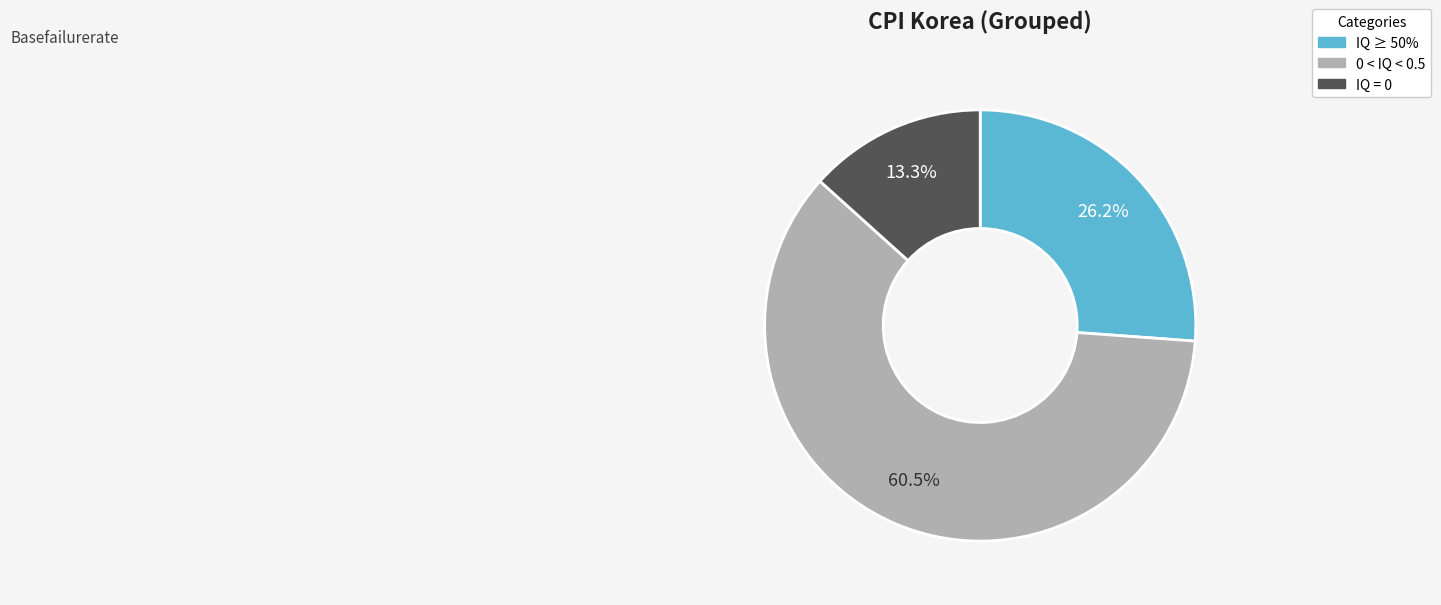

Which has a higher value, 0 < IQ < 0.5 or IQ ≥ 50%?

0 < IQ < 0.5